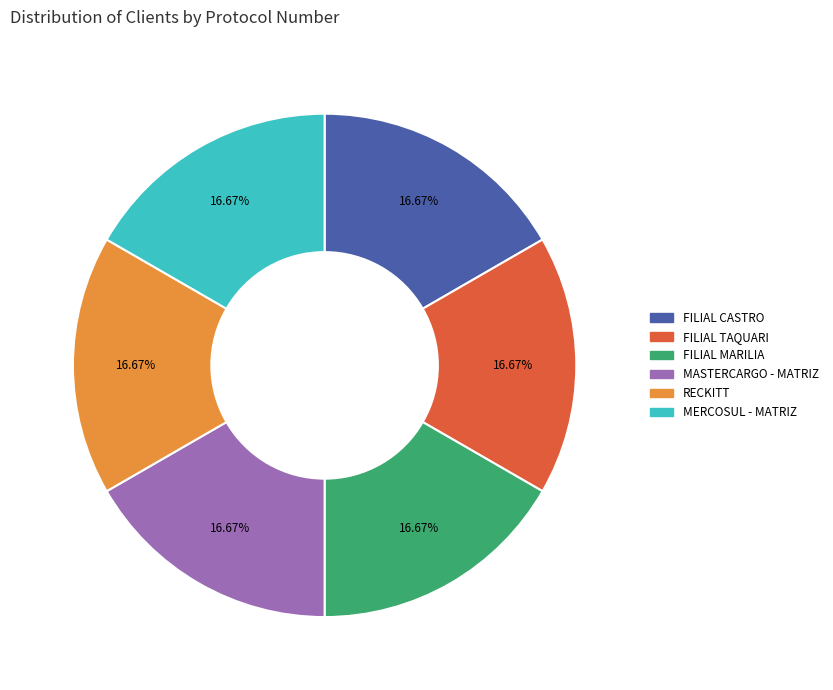

What percentage is the RECKITT slice, to the nearest percent?

17%